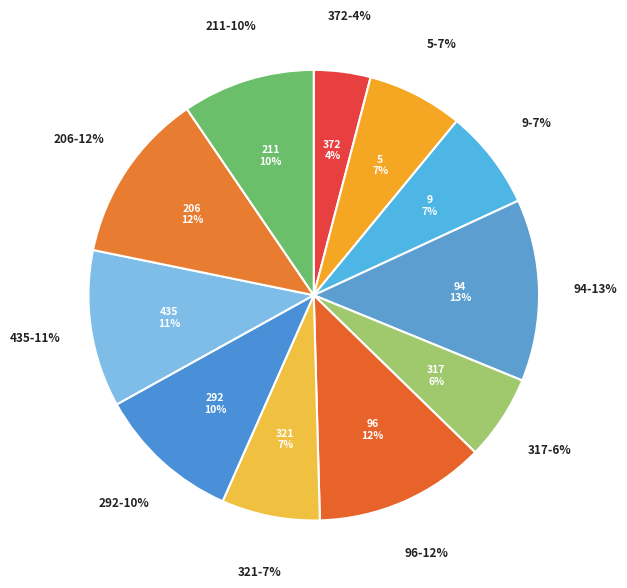

What is the largest slice in the pie chart?

94